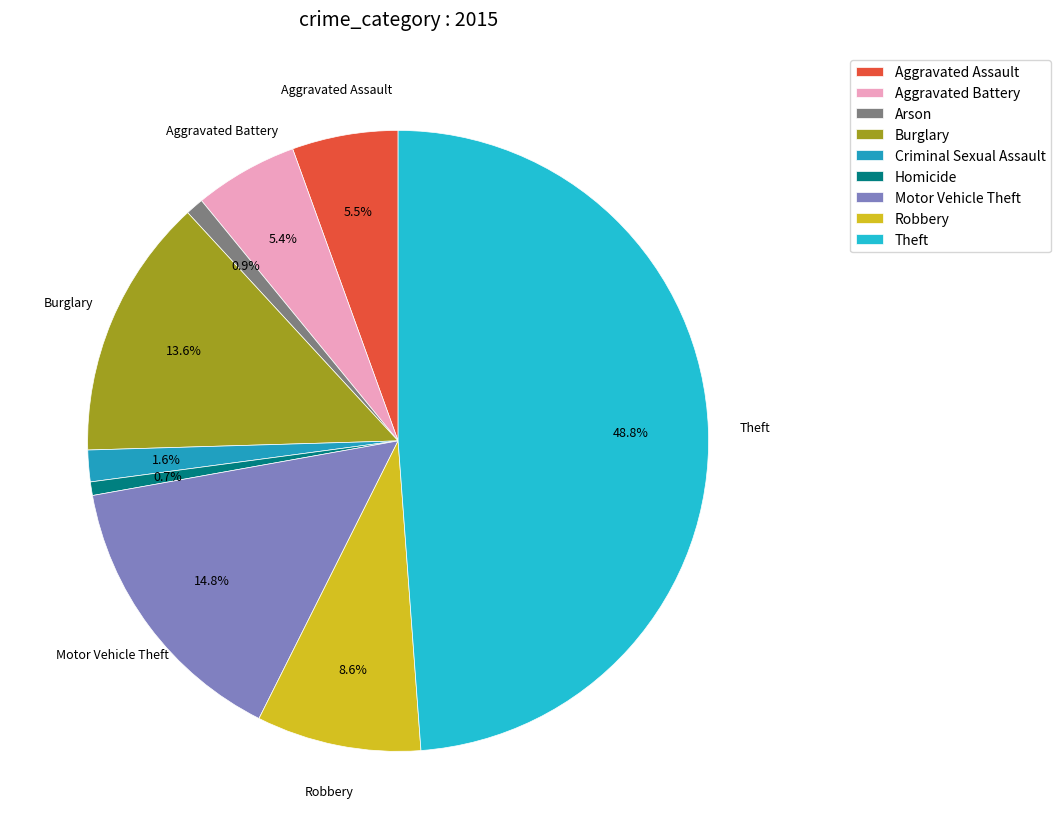

How many slices are in this pie chart?

9